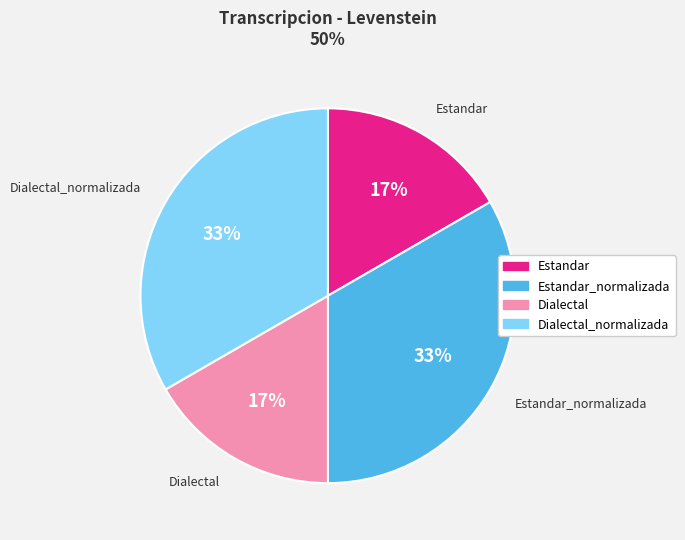

Is there any slice that represents more than half of the pie?

No